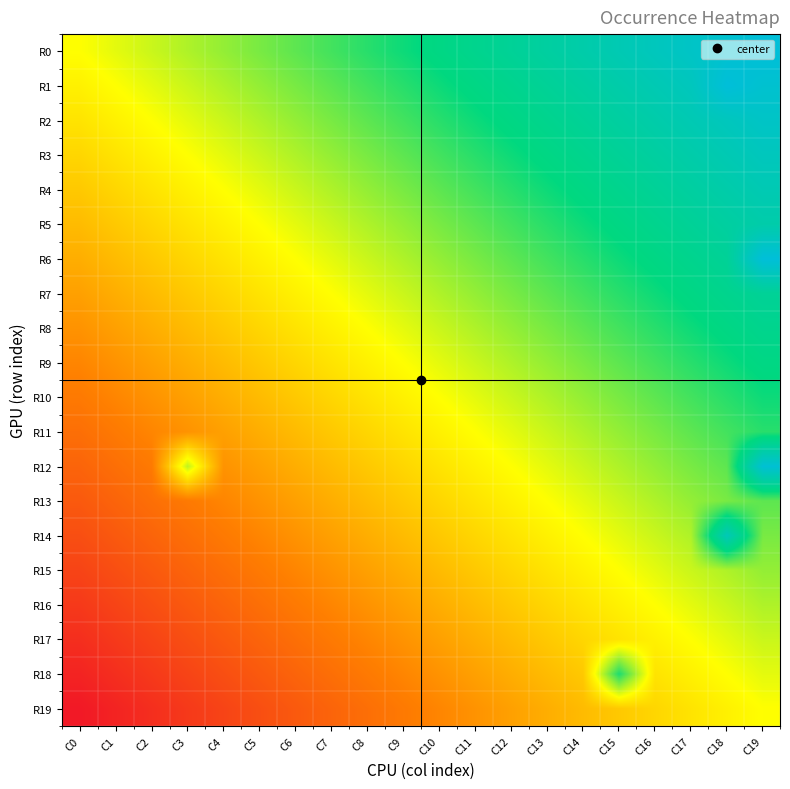

Count the number of data series in this chart.

20